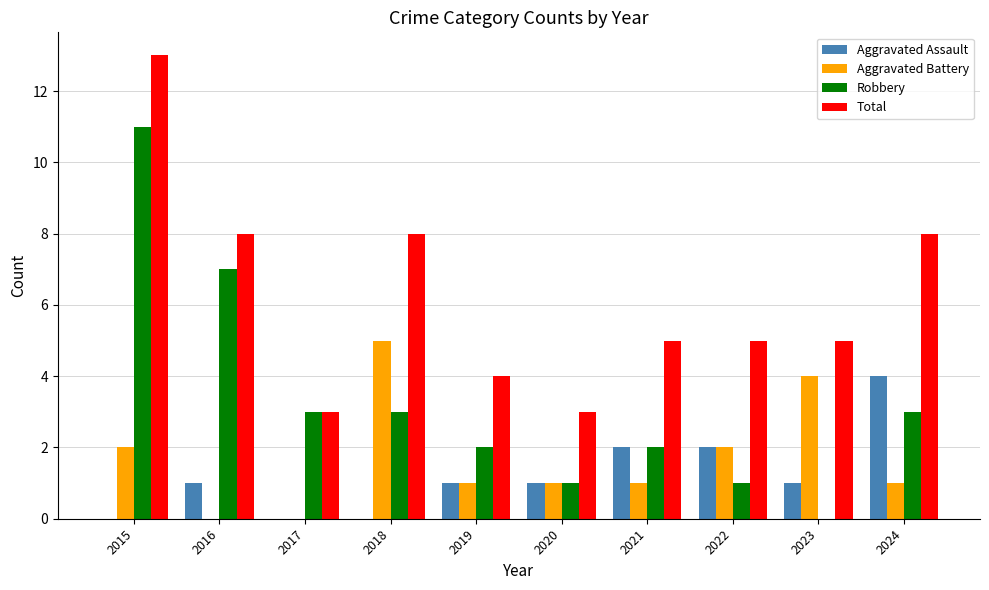

Reading right to left, list all the values displayed in this chart.

Aggravated Assault: 2024=4	2023=1	2022=2	2021=2	2020=1	2019=1	2018=0	2017=0	2016=1	2015=0
Aggravated Battery: 2024=1	2023=4	2022=2	2021=1	2020=1	2019=1	2018=5	2017=0	2016=0	2015=2
Robbery: 2024=3	2023=0	2022=1	2021=2	2020=1	2019=2	2018=3	2017=3	2016=7	2015=11
Total: 2024=8	2023=5	2022=5	2021=5	2020=3	2019=4	2018=8	2017=3	2016=8	2015=13